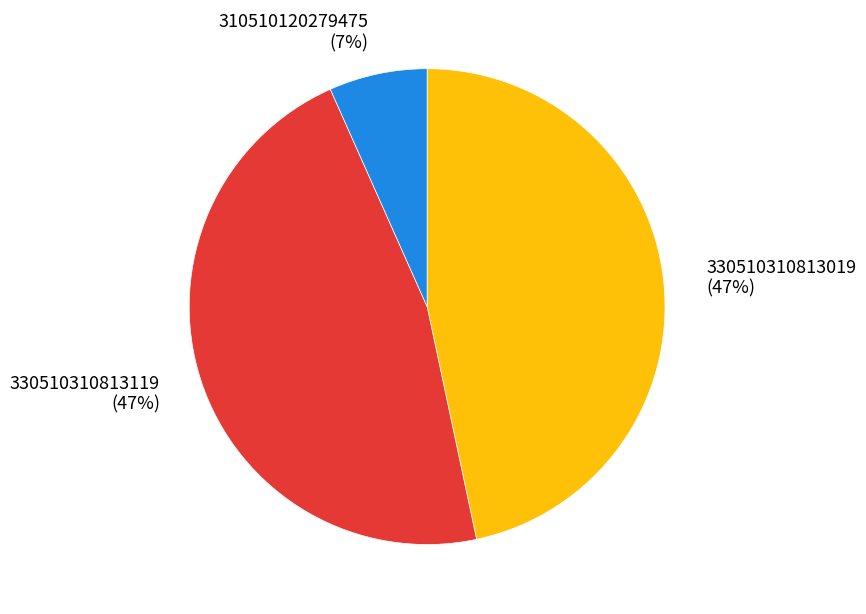

Is there any slice that represents more than half of the pie?

No